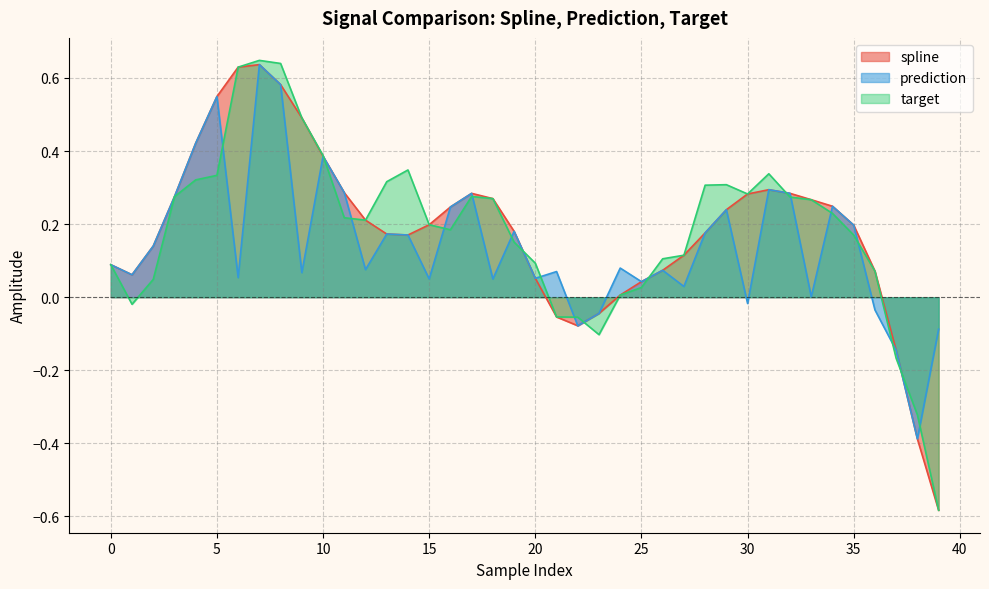

What is the lowest value of the spline series?

-0.6